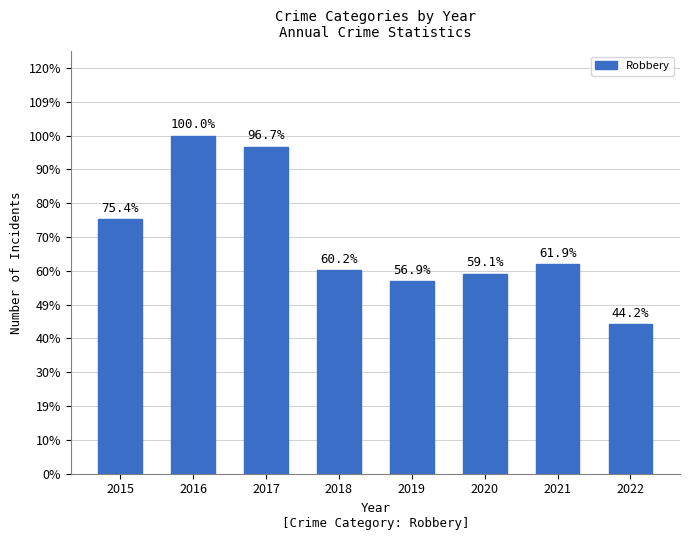

How many bars are there in total?

8